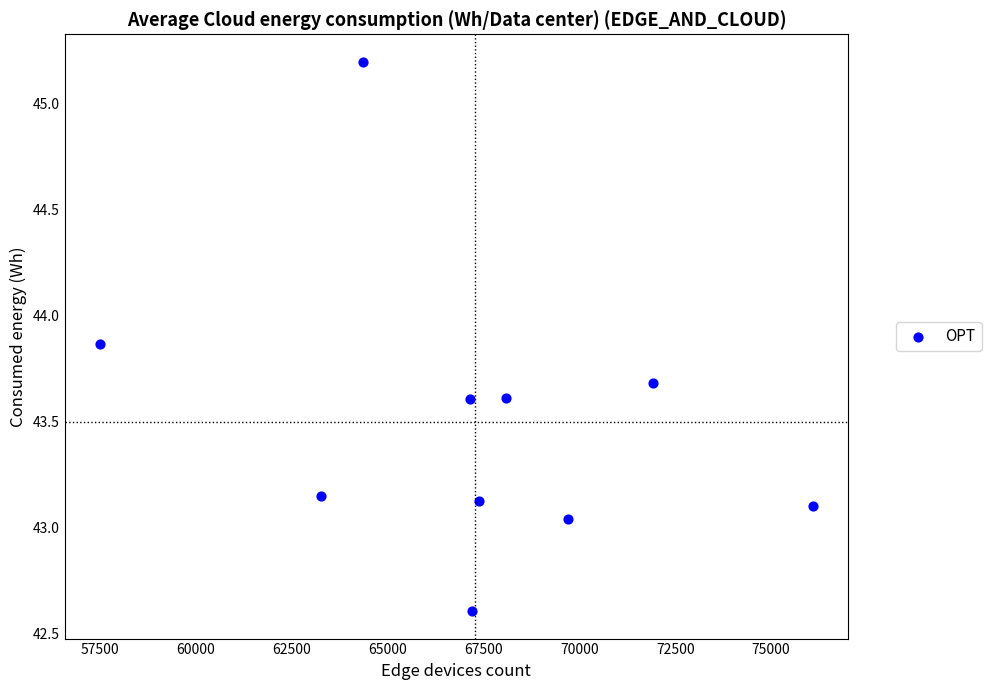

What is the average Y value?

43.5